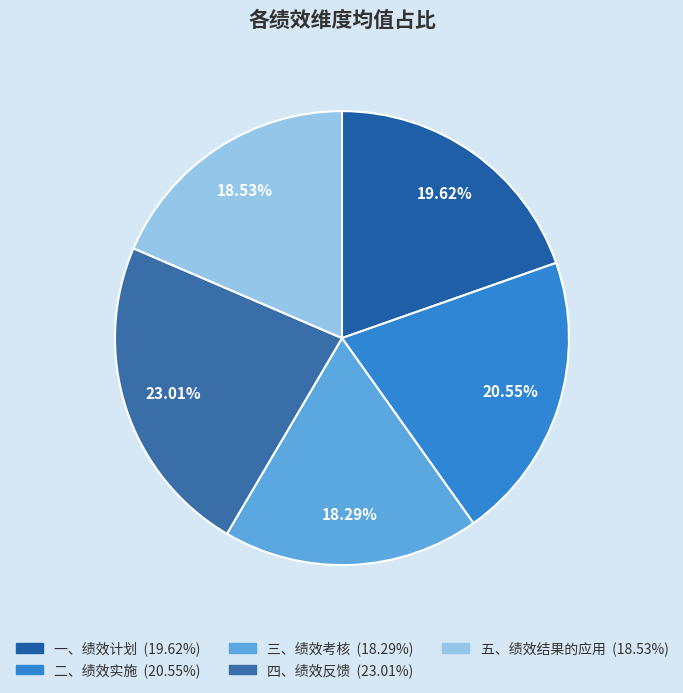

Is it true that 四、绩效反馈 is 14% of the pie?

False